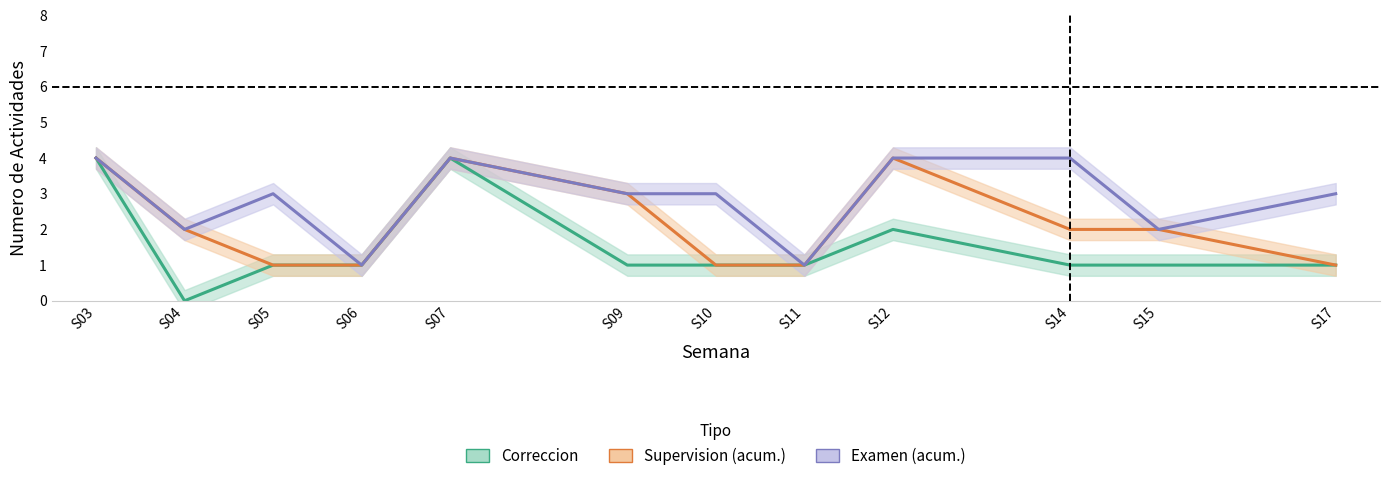

How many data points in Supervision (acum.) are above 2?

4